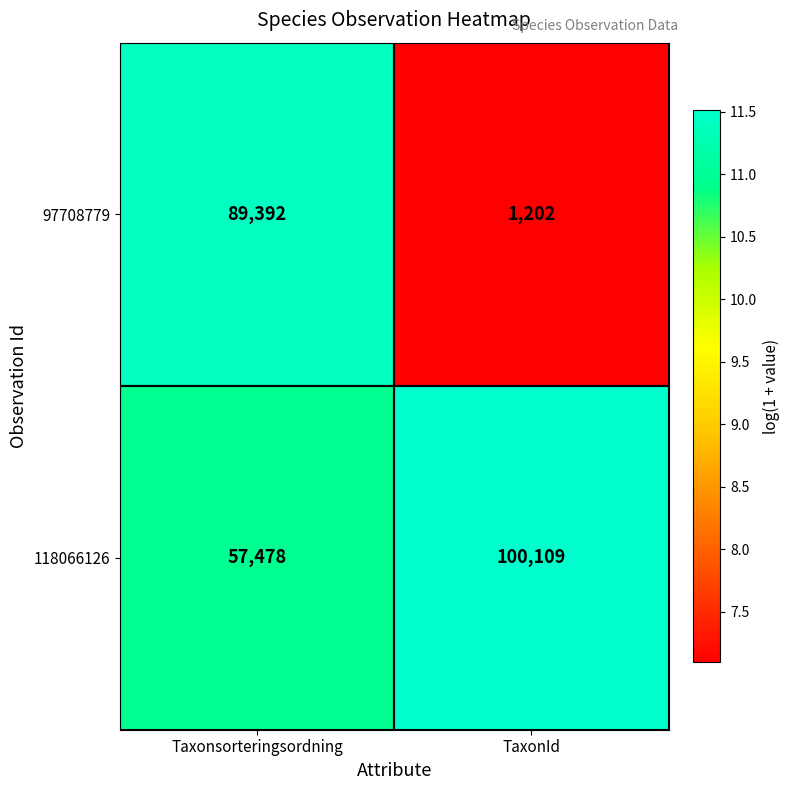

What is the maximum value for 97708779?

89392